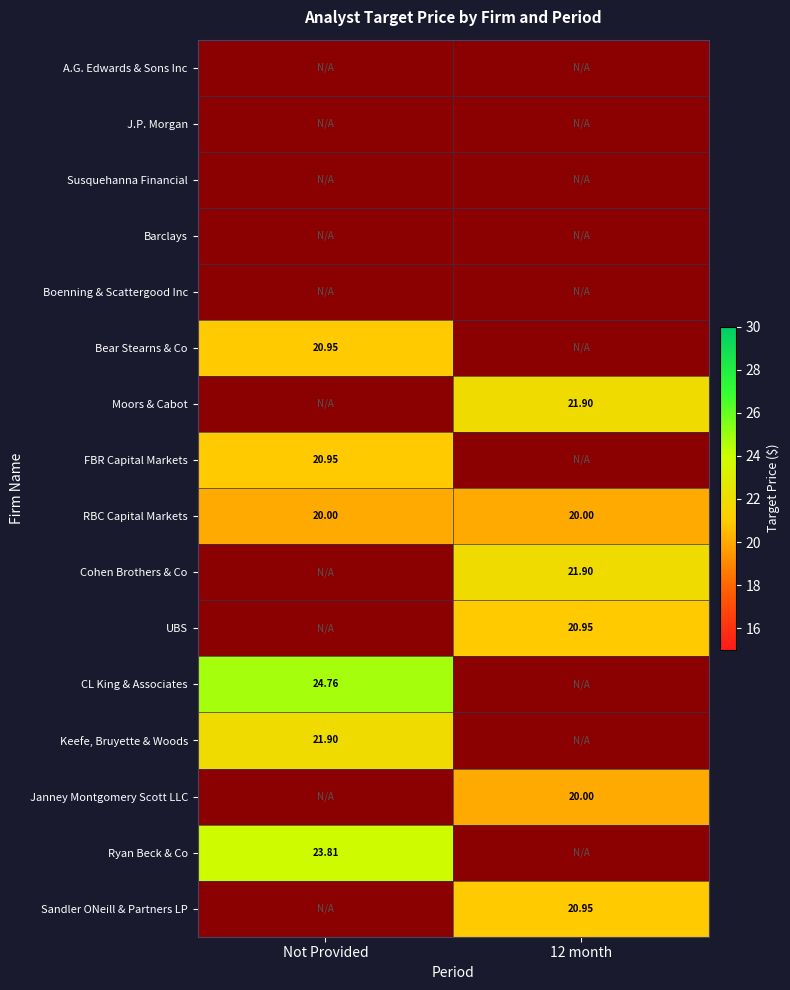

Which label corresponds to the largest value in the chart?

Not Provided